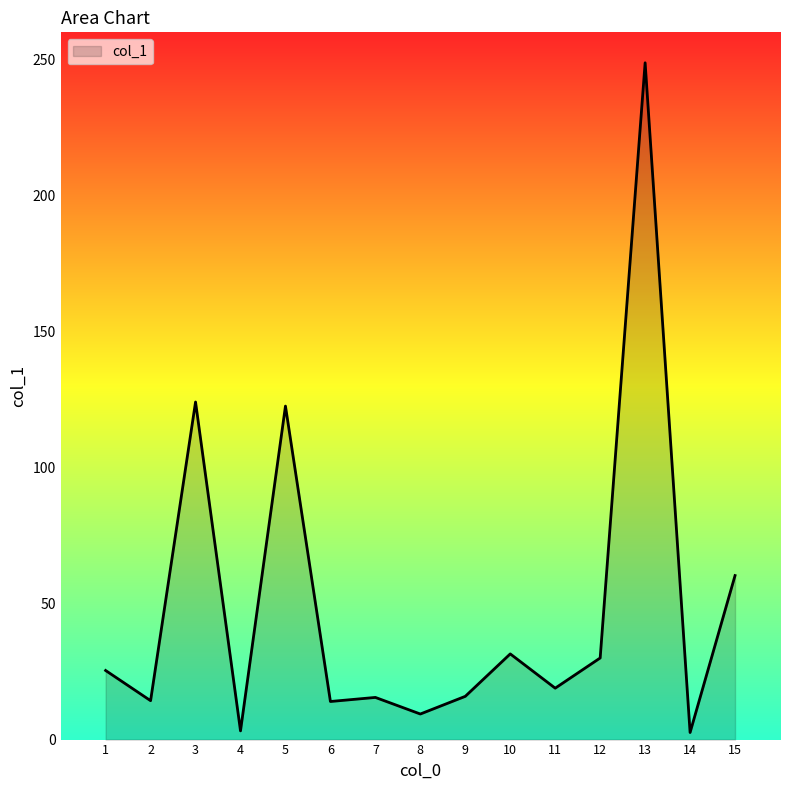

What is the difference between the values at 12 and 10?

1.5